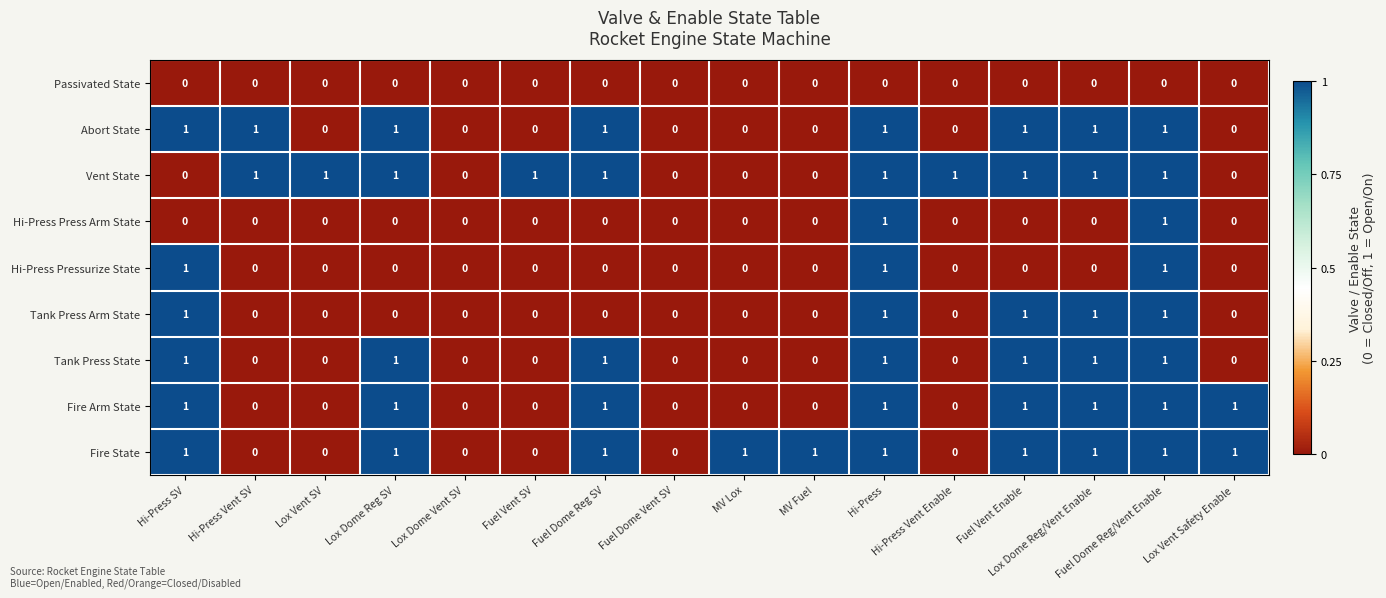

What is the sum of all Fire State values?

10